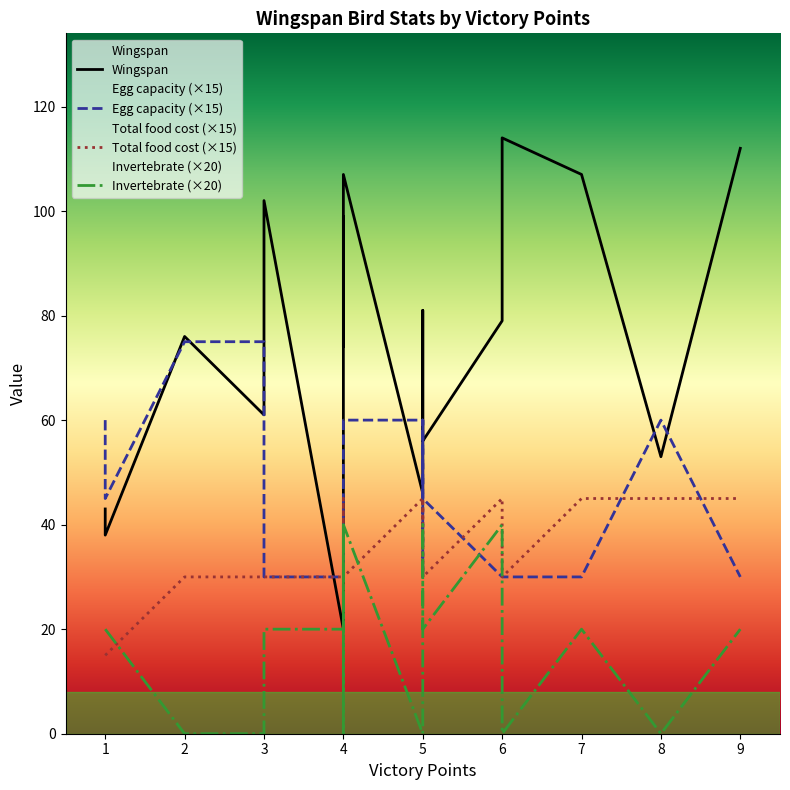

What is the difference between the Egg capacity values at 3 and 5?

2